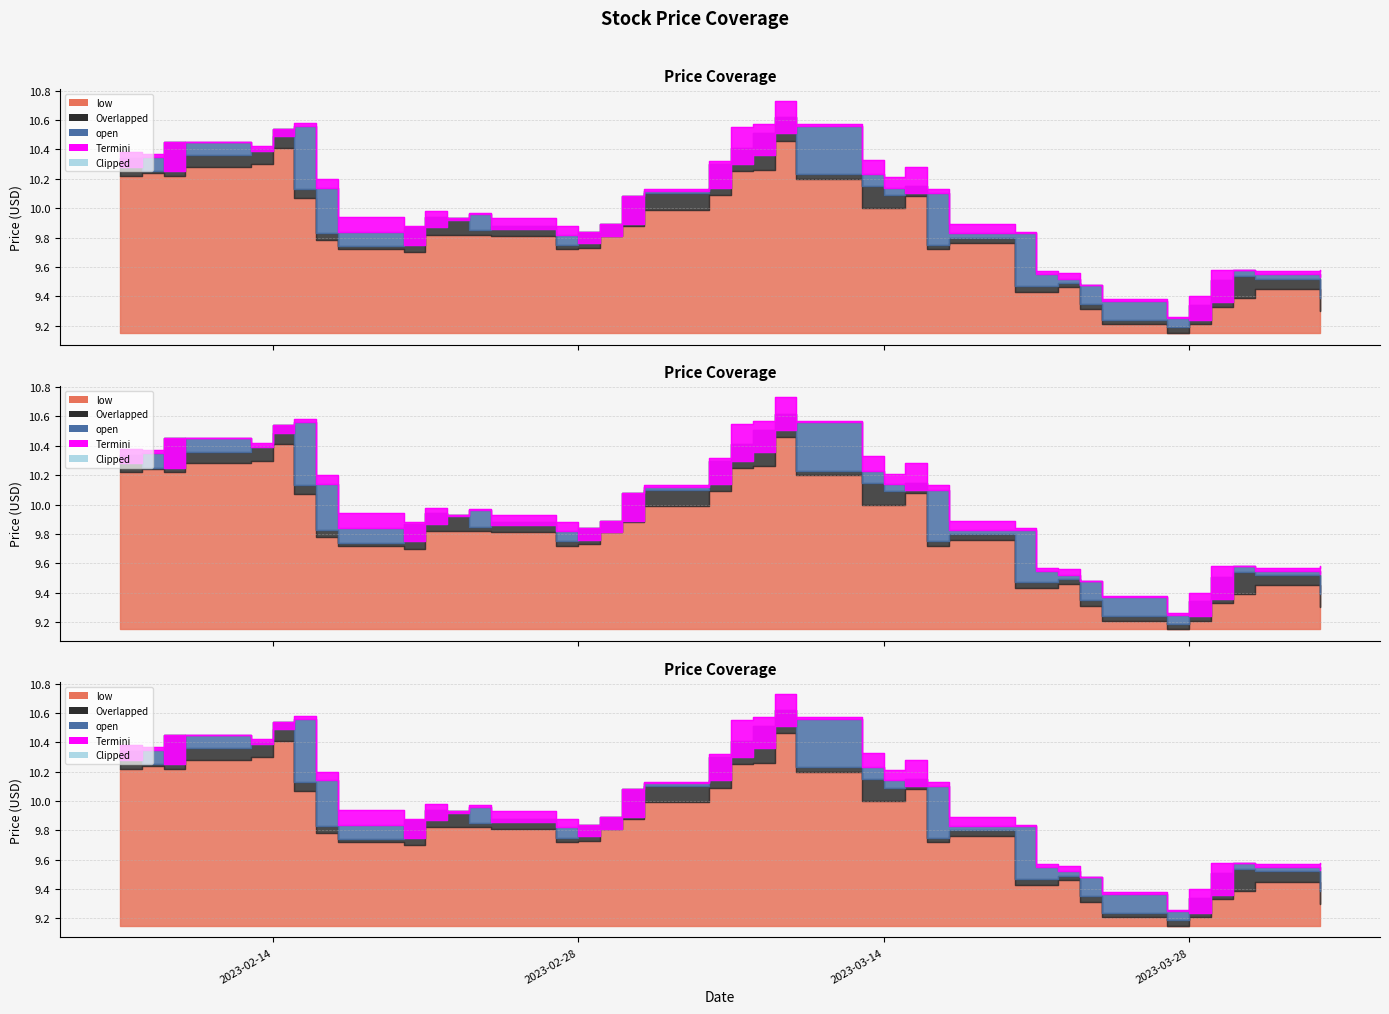

At which category is the sum across all series the highest?

2023-03-09